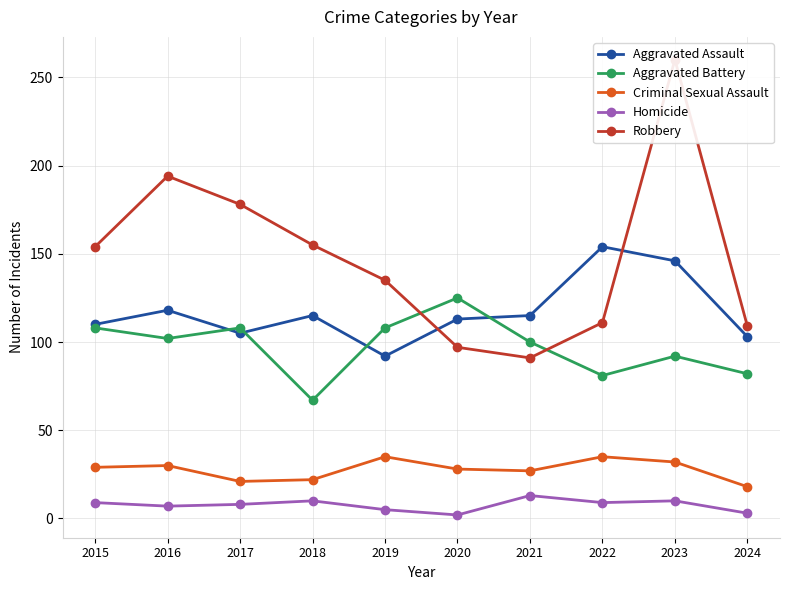

What is the sum of the Aggravated Battery values at 2017 and 2023?

200